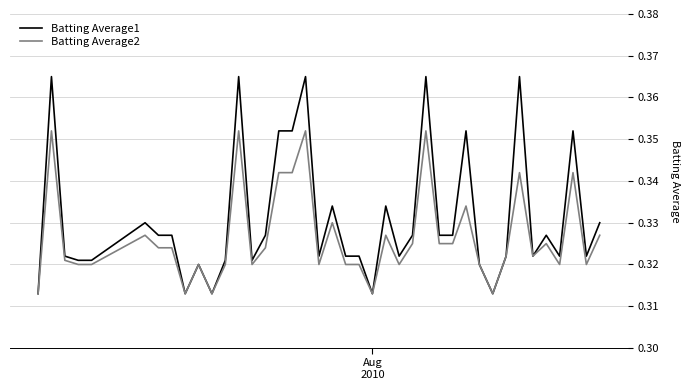

Which series has the largest total across all categories?

Batting Average1